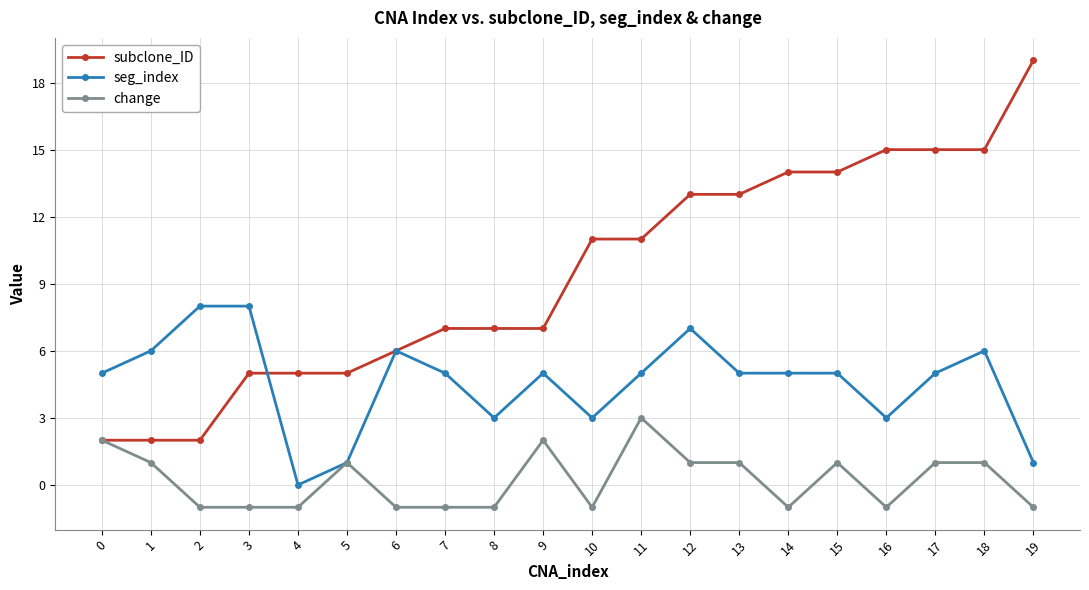

How many seg_index values are between 3 and 6?

14